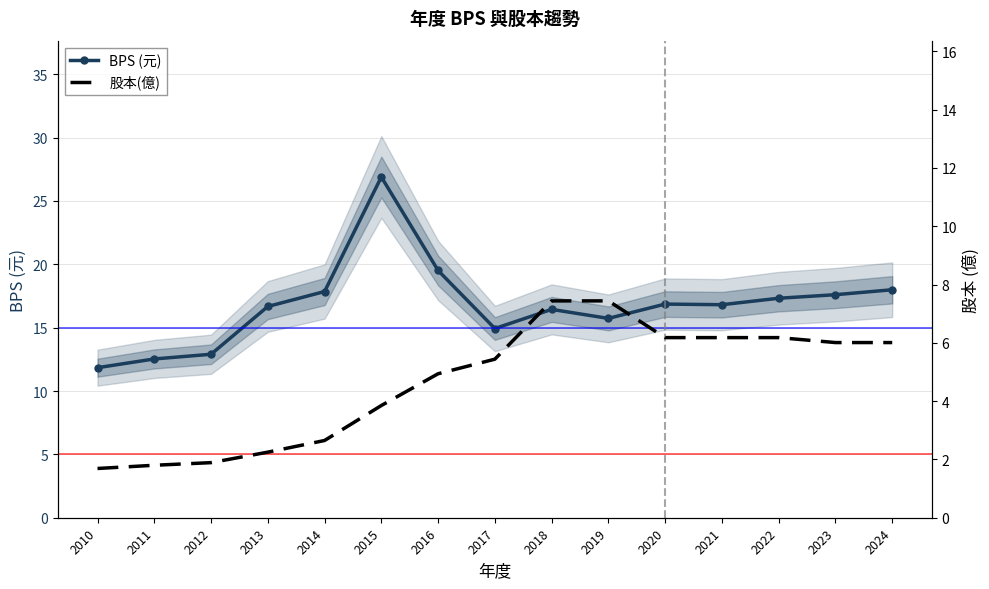

True or false: BPS (元) has a value of 8.9 at 2018.

False